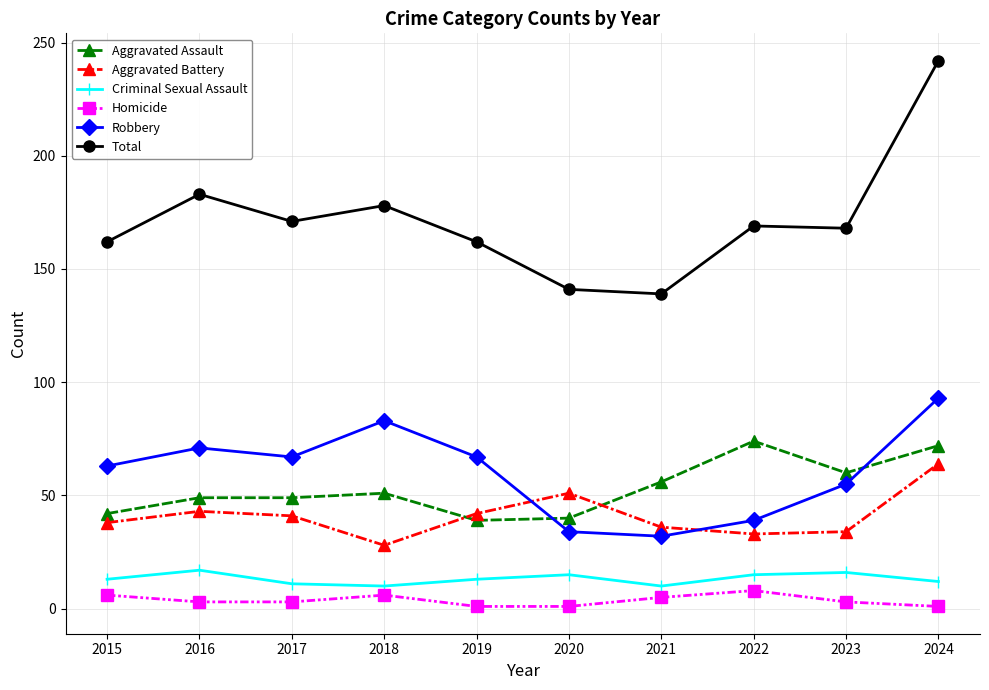

What is the difference between the maximum and minimum values in the Aggravated Assault series?

35